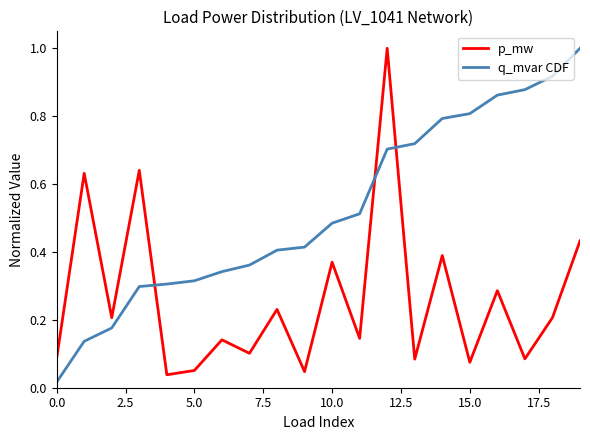

Which series has the largest total across all categories?

q_mvar CDF